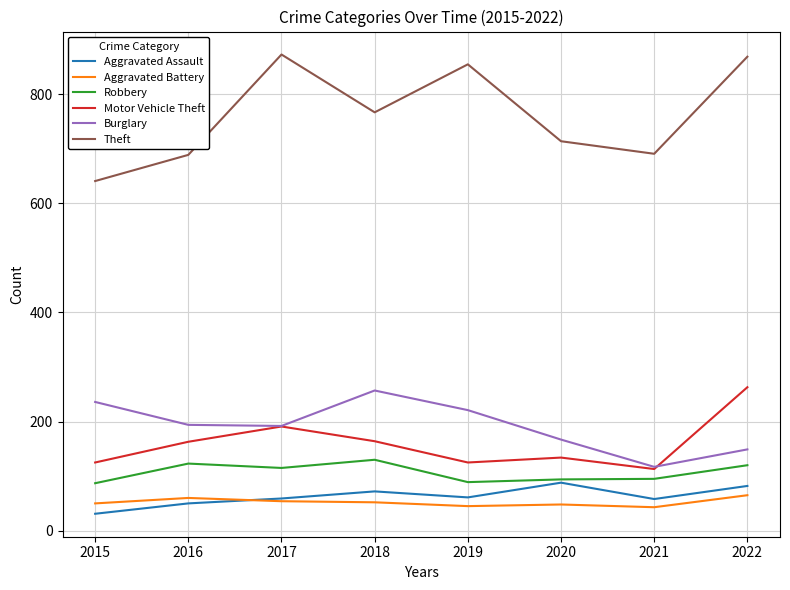

Where is Theft nearest to the value 757?

2018